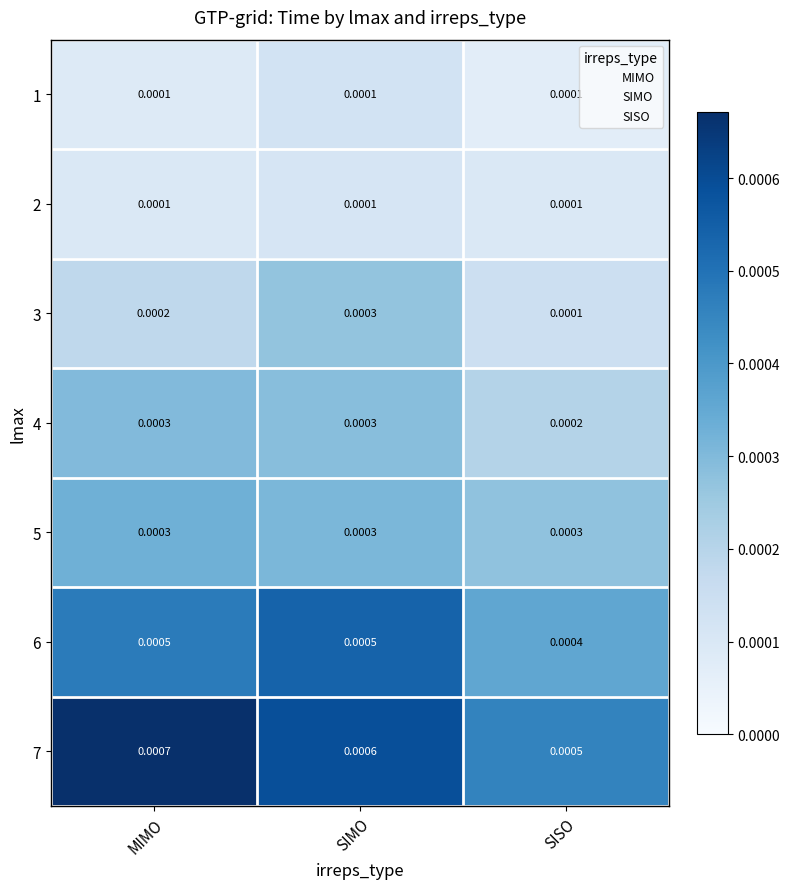

Where is 6 nearest to the value 0?

SISO